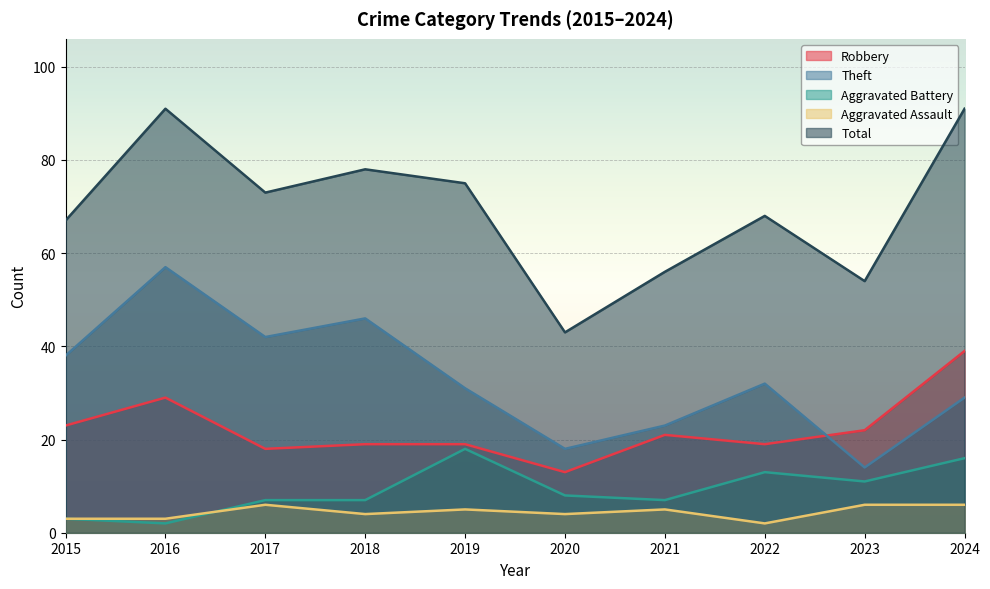

Reading left to right, what are all the values shown in this chart?

Robbery: 2015=23	2016=29	2017=18	2018=19	2019=19	2020=13	2021=21	2022=19	2023=22	2024=39
Theft: 2015=38	2016=57	2017=42	2018=46	2019=31	2020=18	2021=23	2022=32	2023=14	2024=29
Aggravated Battery: 2015=3	2016=2	2017=7	2018=7	2019=18	2020=8	2021=7	2022=13	2023=11	2024=16
Aggravated Assault: 2015=3	2016=3	2017=6	2018=4	2019=5	2020=4	2021=5	2022=2	2023=6	2024=6
Total: 2015=67	2016=91	2017=73	2018=78	2019=75	2020=43	2021=56	2022=68	2023=54	2024=91